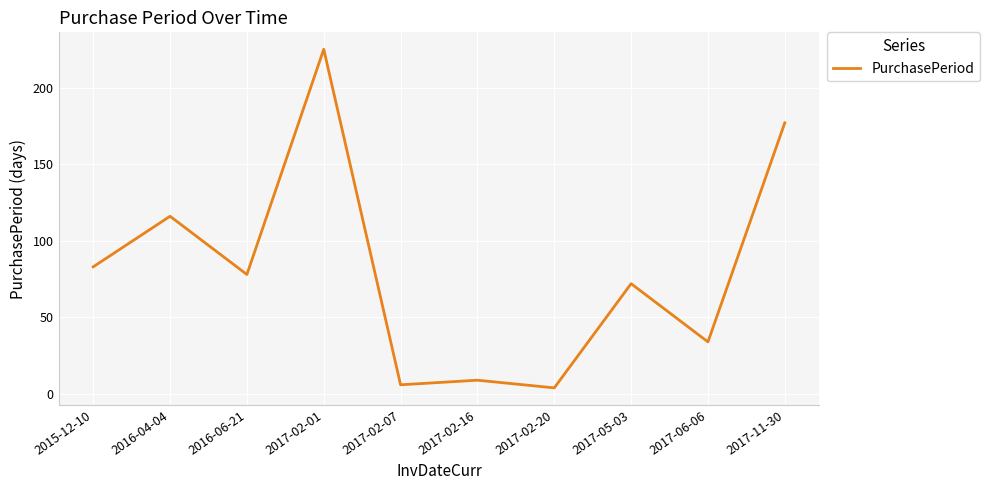

The value at 2017-02-16 is 9. True or false?

True